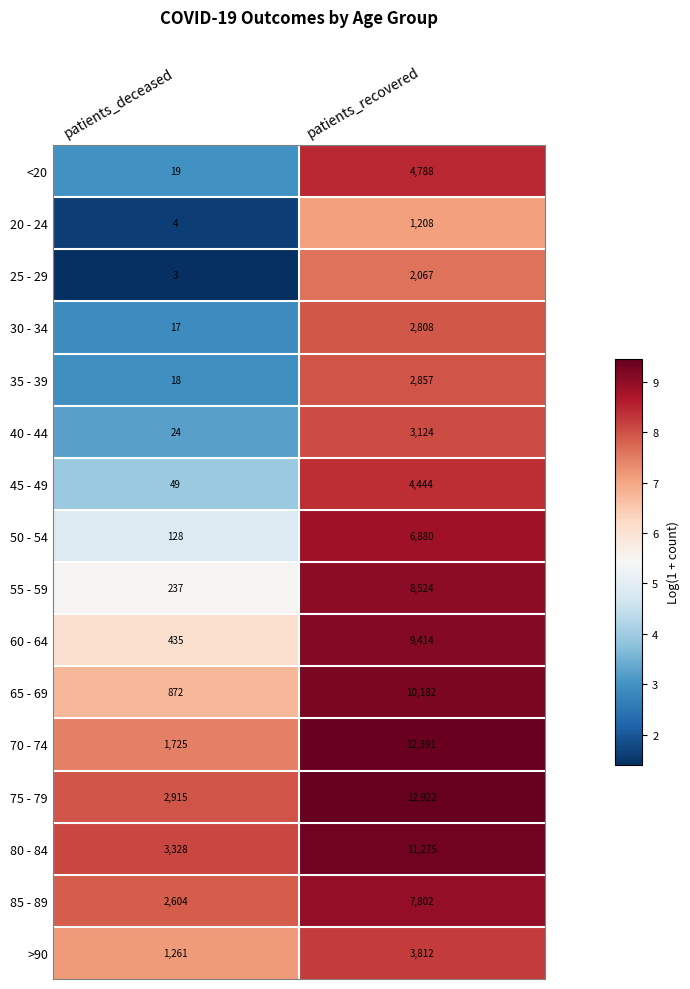

True or false: 45 - 49 has a value of 6889 at patients_recovered.

False